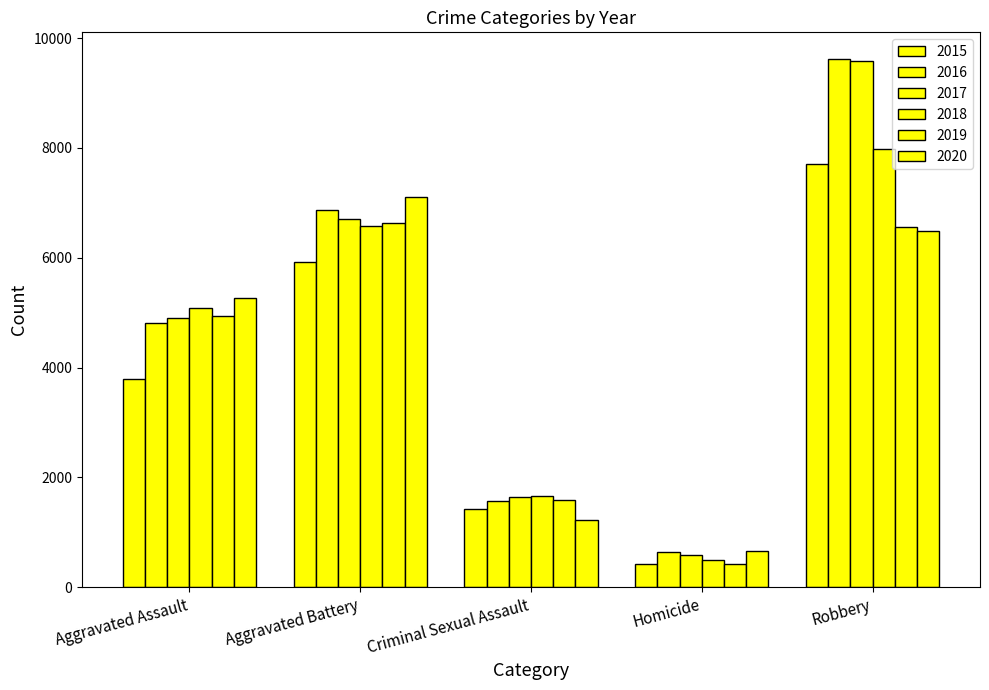

At which category is the sum across all series the highest?

Robbery